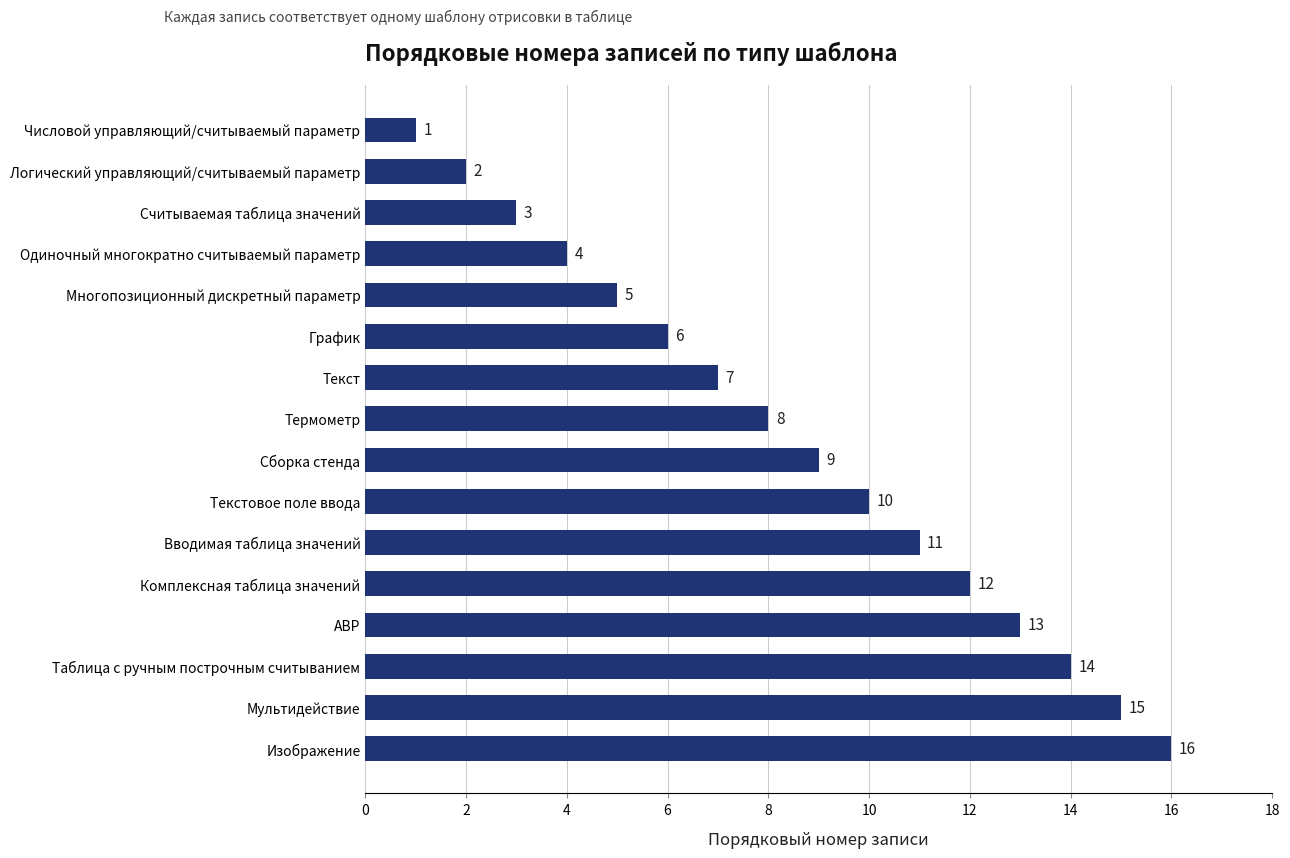

List the labels in order of value, largest first.

Изображение, Мультидействие, Таблица с ручным построчным считыванием, АВР, Комплексная таблица значений, Вводимая таблица значений, Текстовое поле ввода, Сборка стенда, Термометр, Текст, График, Многопозиционный дискретный параметр, Одиночный многократно считываемый параметр, Считываемая таблица значений, Логический управляющий/считываемый параметр, Числовой управляющий/считываемый параметр